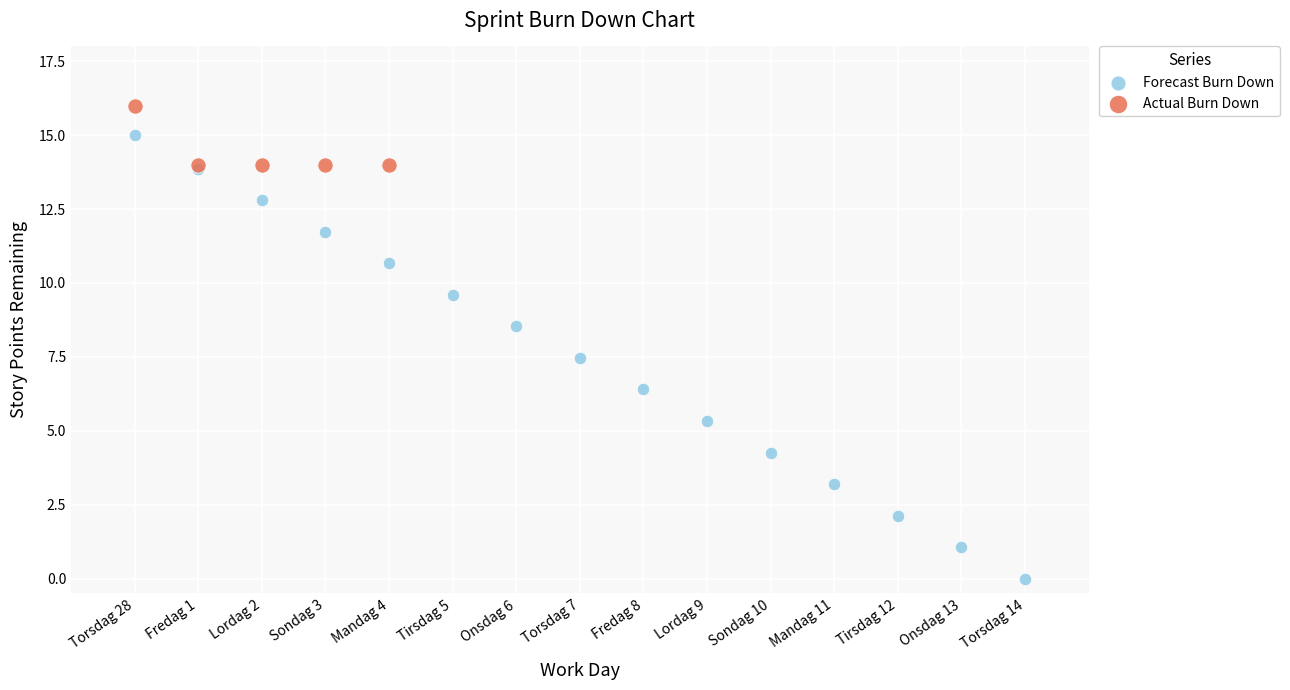

Which series has the largest Y range (max minus min)?

Forecast Burn Down